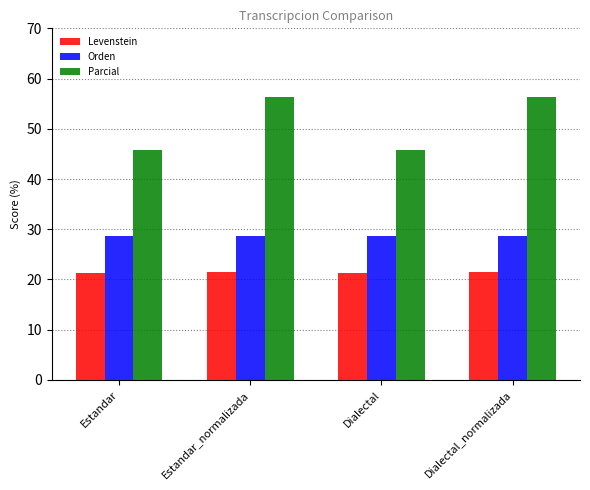

What is the label of the 1st bar from the left?

Estandar